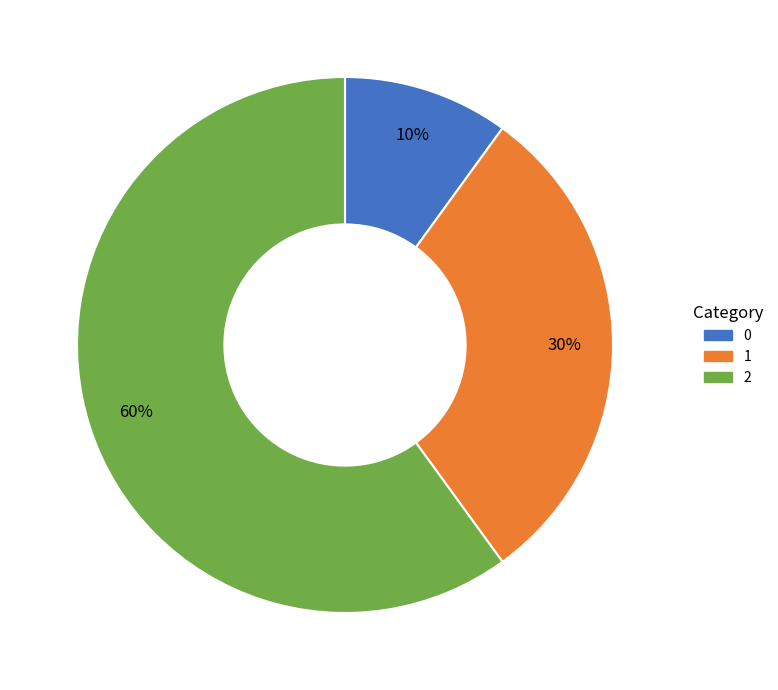

Is it true that 0 is 10% of the pie?

True